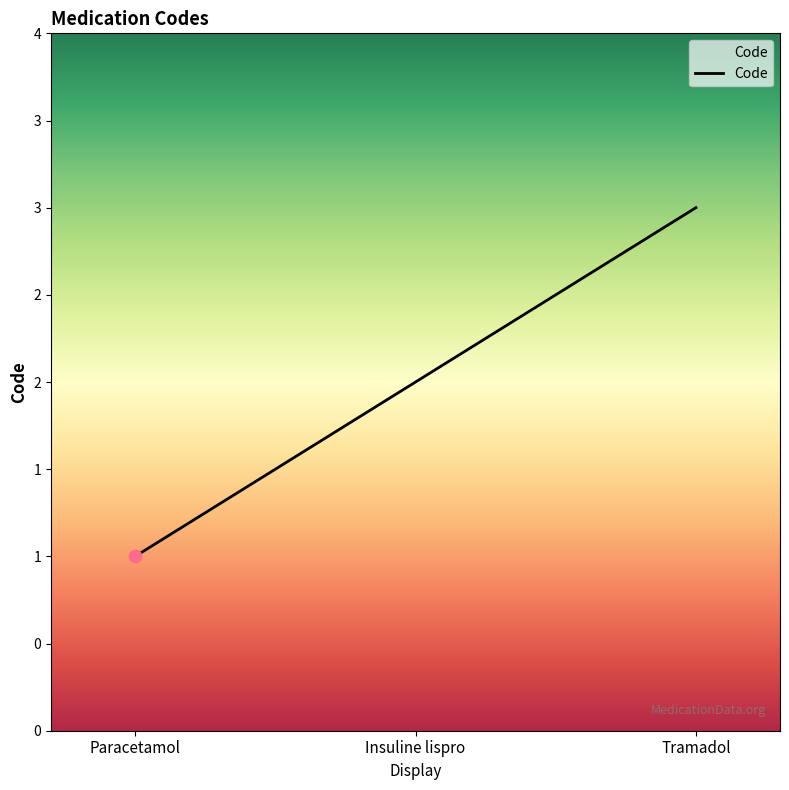

Which has a higher value, Insuline lispro or Tramadol?

Tramadol